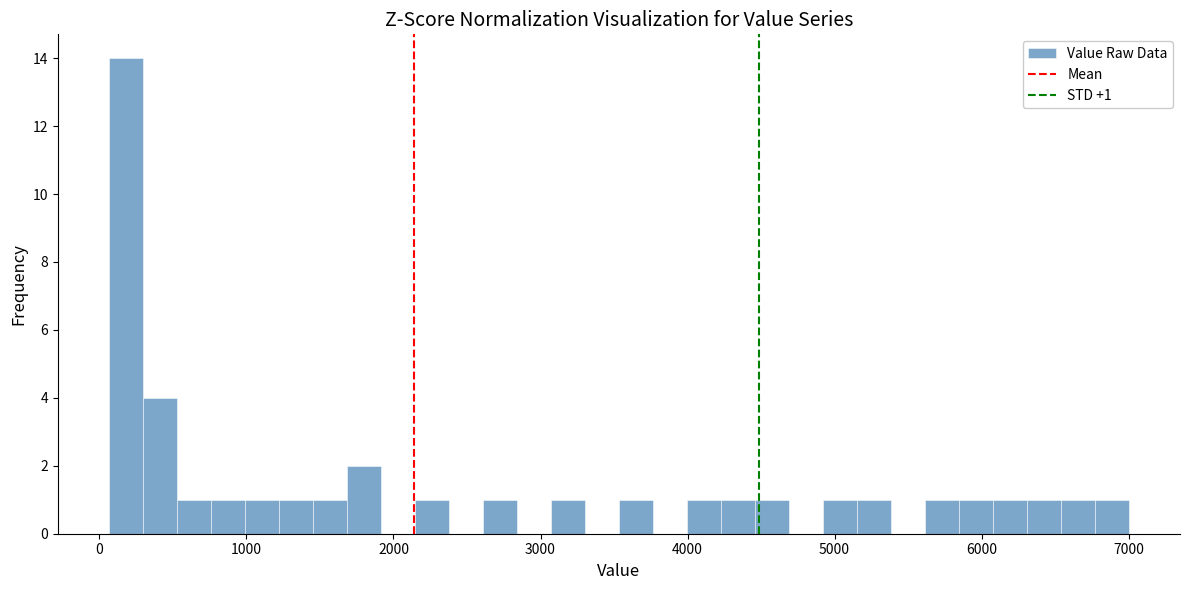

Around what value on the x-axis is the tallest bar? Give the approximate position of its centre, as read against the axis.

200